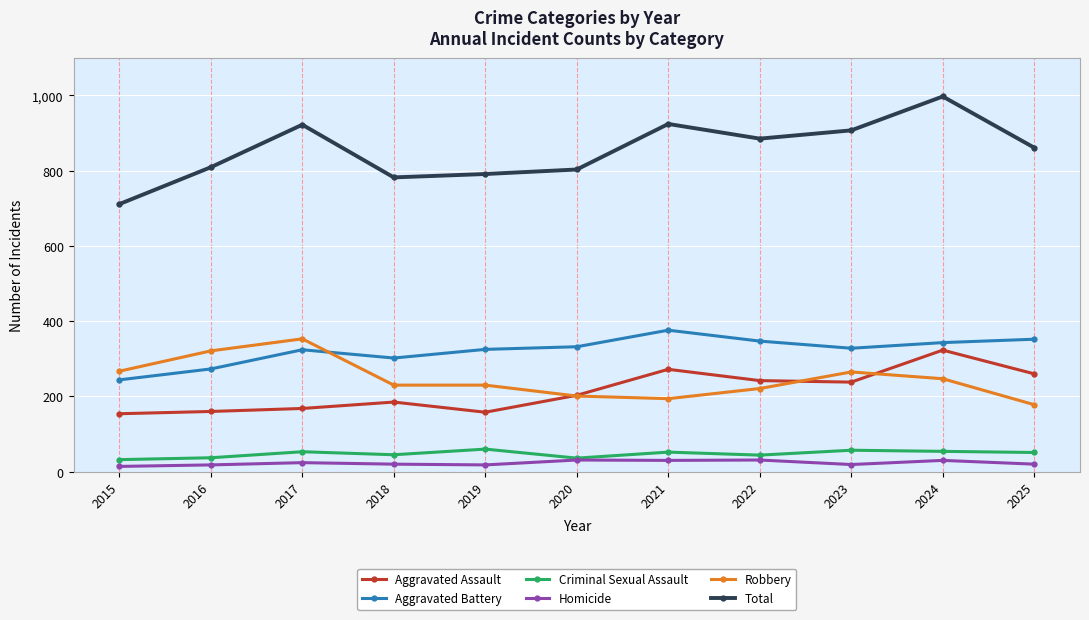

What is the minimum value for Total?

711